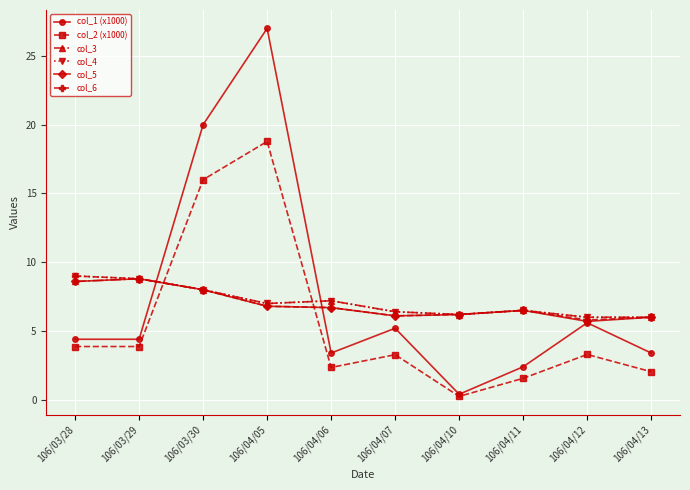

Which category has the lowest value across all series?

106/04/10